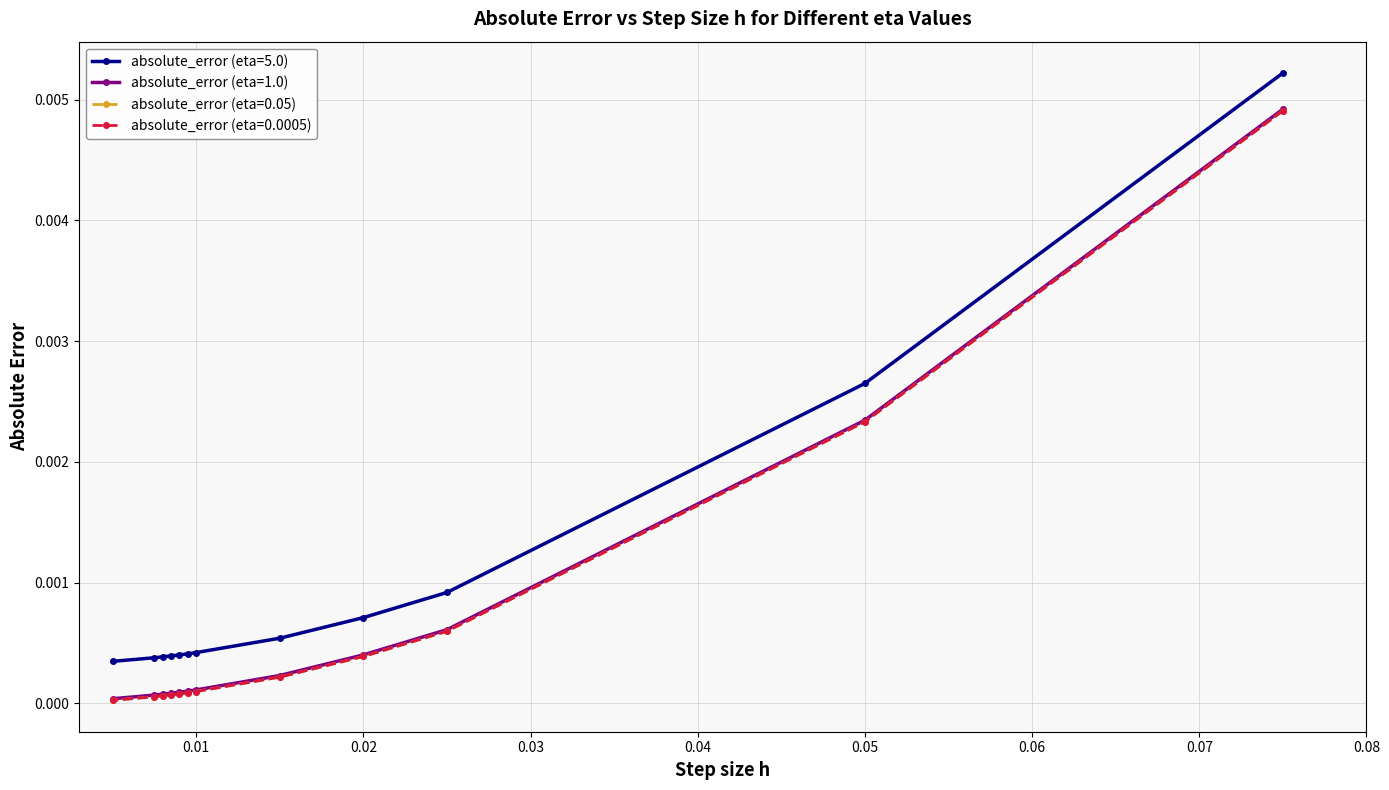

True or false: absolute_error (eta=0.05) and absolute_error (eta=0.0005) cross at least once.

False